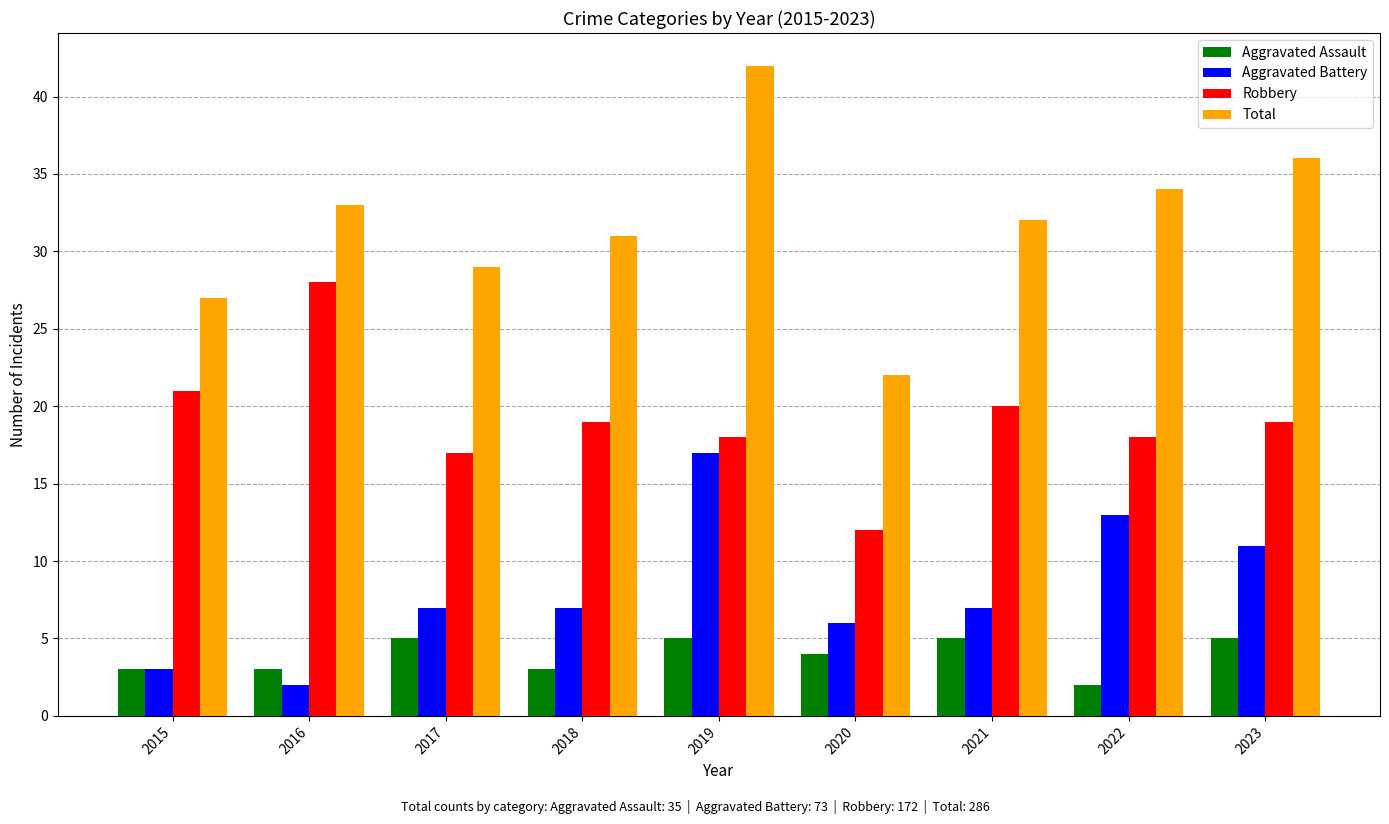

Reading right to left, extract all data points from this chart.

Aggravated Assault: 2023=5	2022=2	2021=5	2020=4	2019=5	2018=3	2017=5	2016=3	2015=3
Aggravated Battery: 2023=11	2022=13	2021=7	2020=6	2019=17	2018=7	2017=7	2016=2	2015=3
Robbery: 2023=19	2022=18	2021=20	2020=12	2019=18	2018=19	2017=17	2016=28	2015=21
Total: 2023=36	2022=34	2021=32	2020=22	2019=42	2018=31	2017=29	2016=33	2015=27